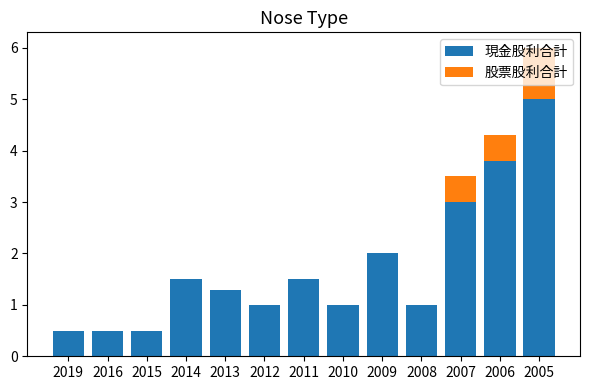

What is the maximum value for 現金股利合計?

5.0